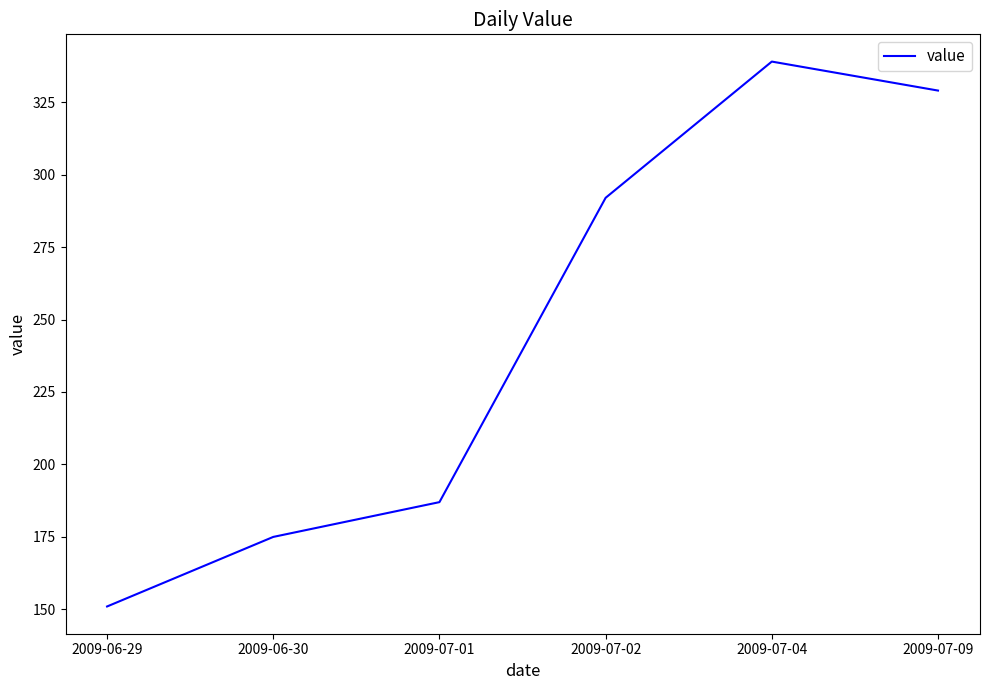

True or false: there are more than 0 points higher than both neighbors.

True